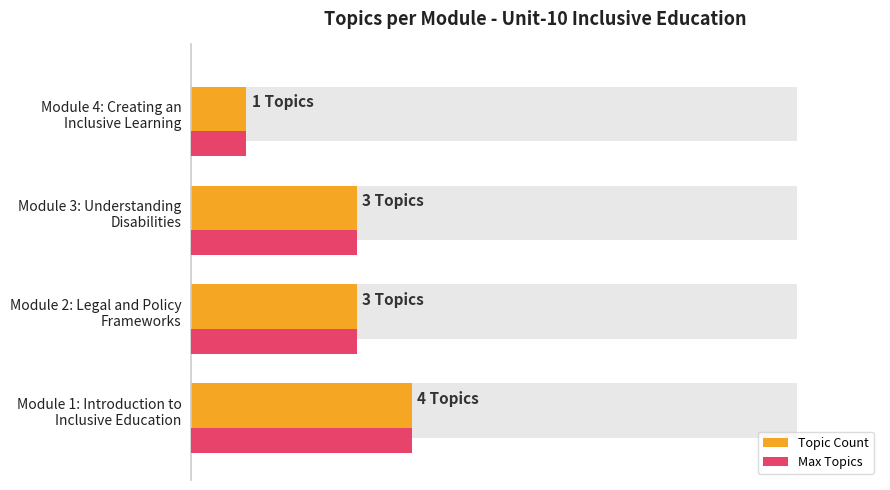

How many data points are above 3?

1